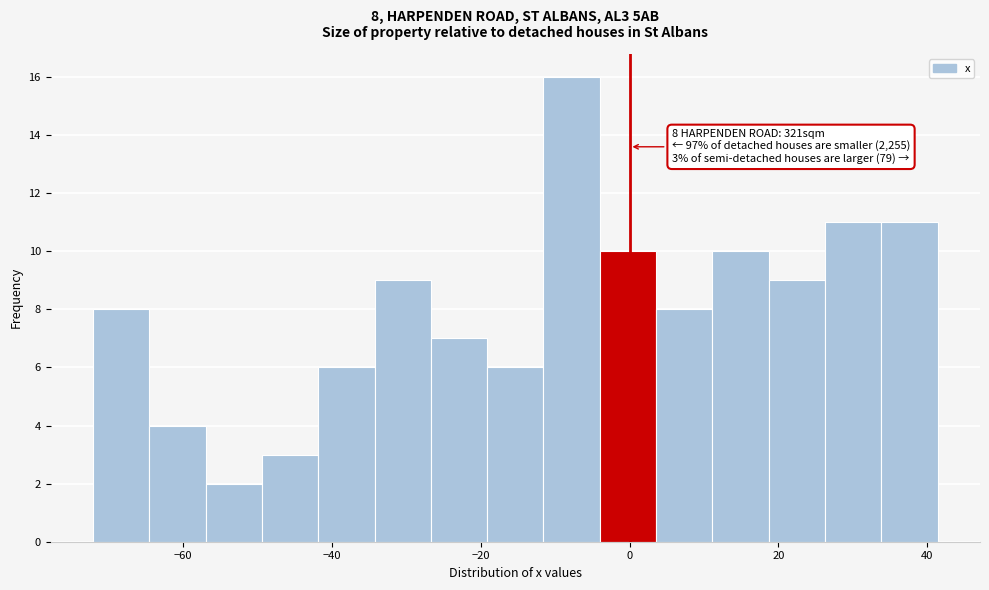

Read against the x-axis, roughly where is the centre of the tallest bar?

-8